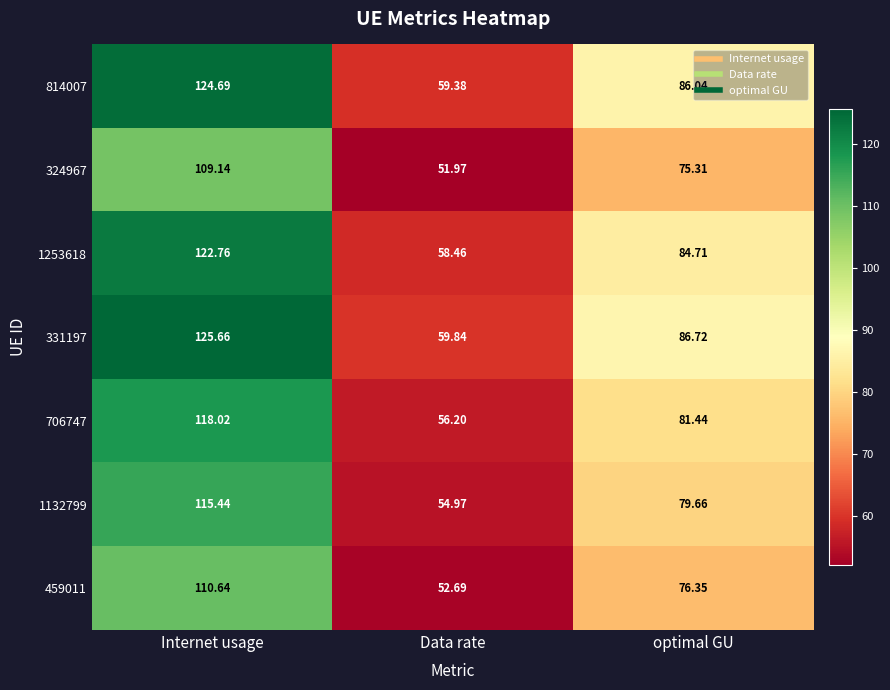

Is the value of 331197 at optimal GU greater than the value of 706747 at Internet usage?

No